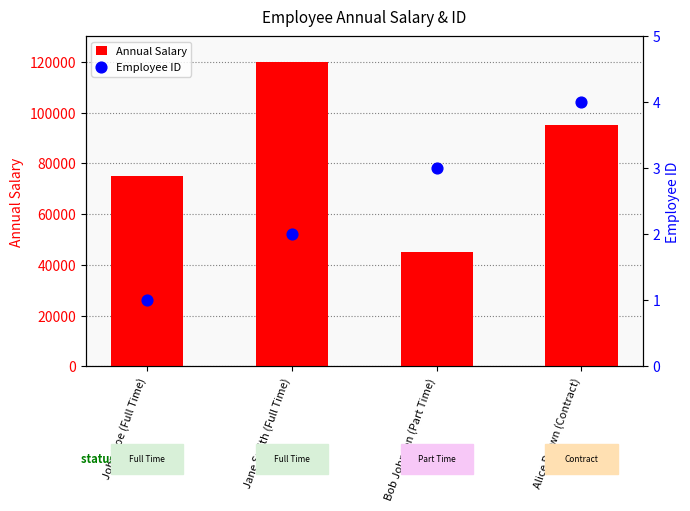

At which category is the sum across all series the highest?

Jane Smith (Full Time)